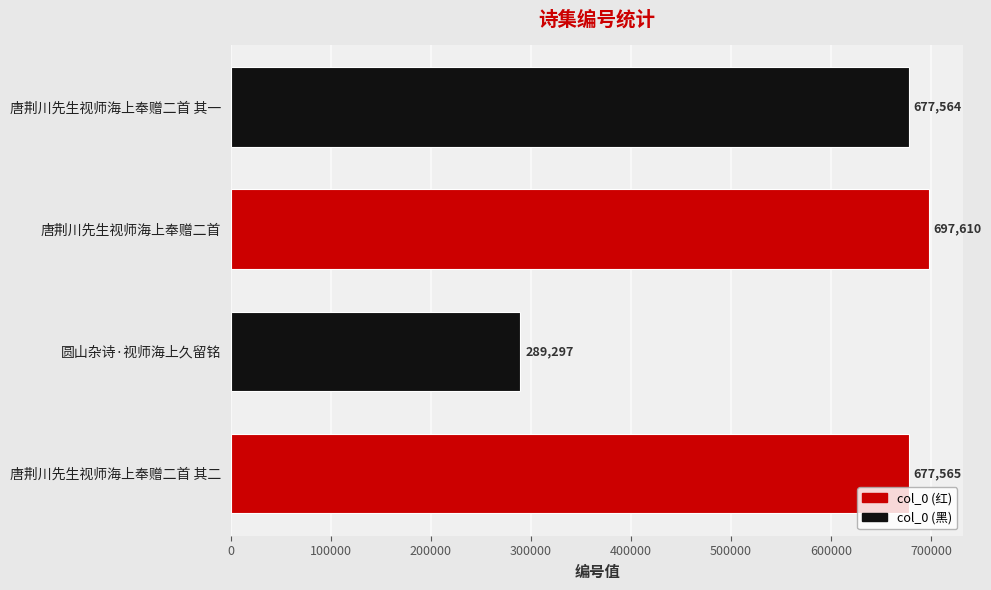

True or false: the data shows 500327 at 圆山杂诗·视师海上久留铭.

False